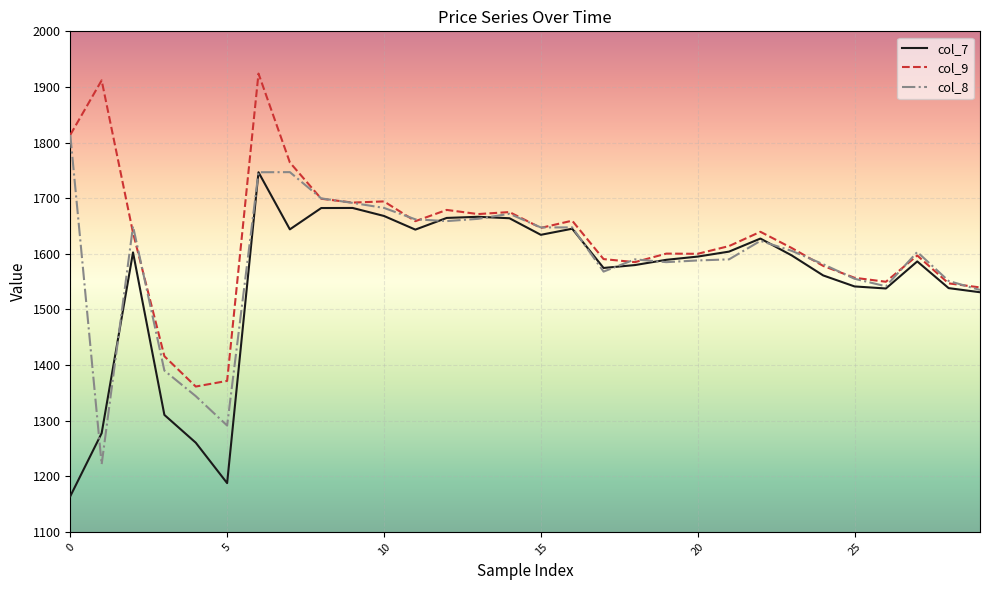

Which series has the largest total across all categories?

col_9